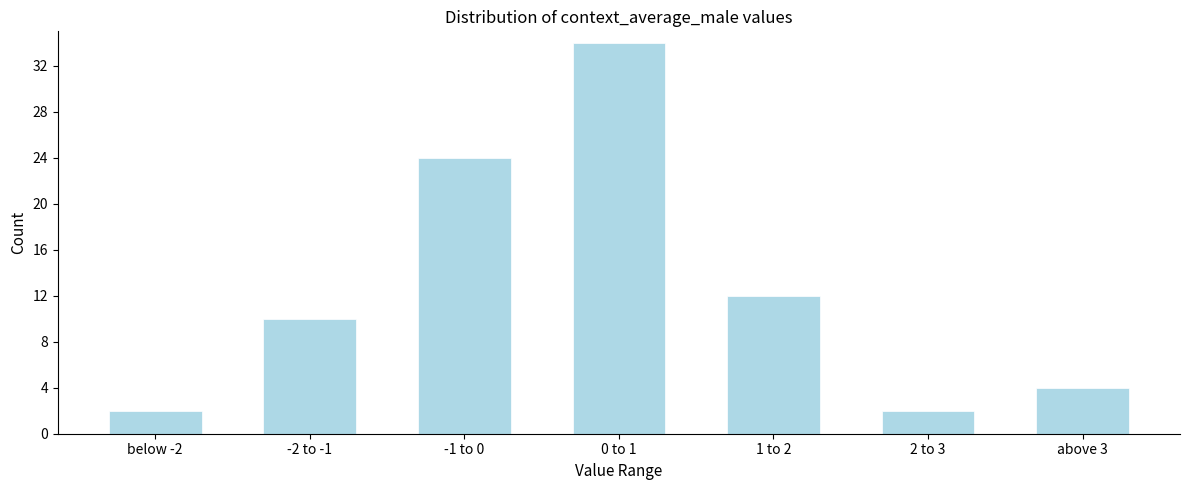

Reading right to left, extract all data points from this chart.

above 3=4	2 to 3=2	1 to 2=12	0 to 1=34	-1 to 0=24	-2 to -1=10	below -2=2